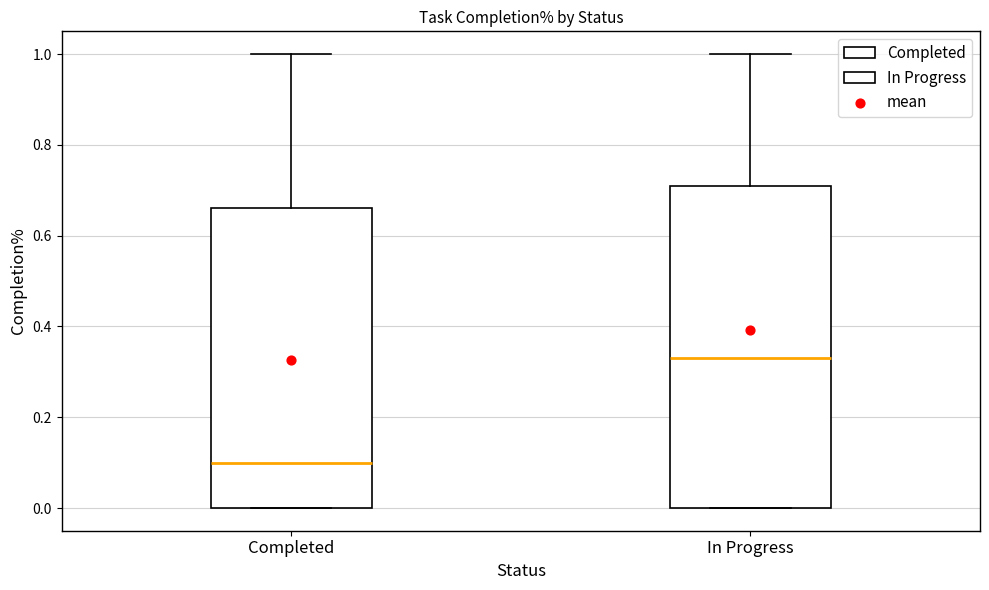

Which box is the tallest, from its lower edge to its upper edge?

In Progress